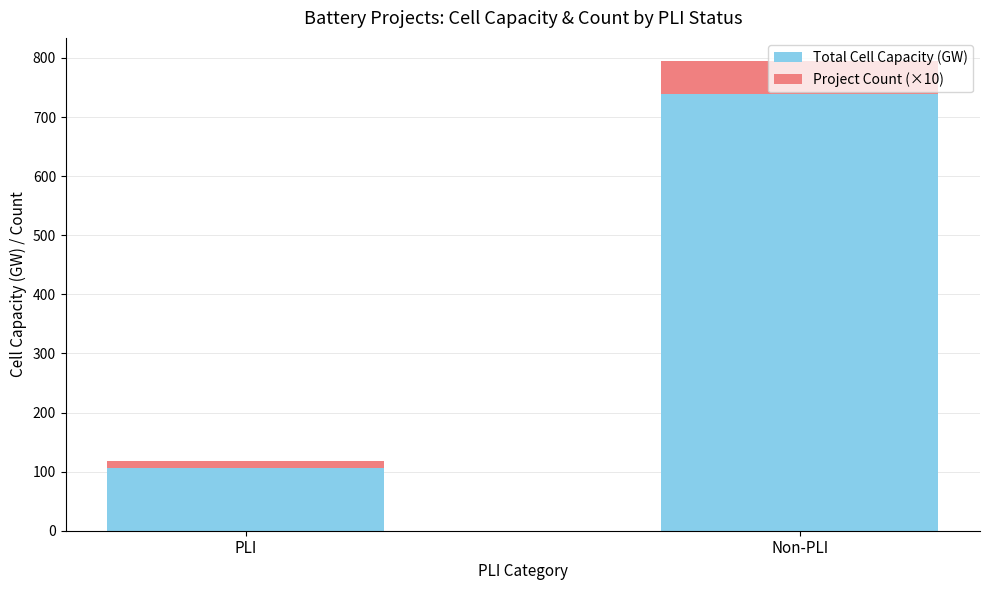

How many categories are shown in the chart?

2